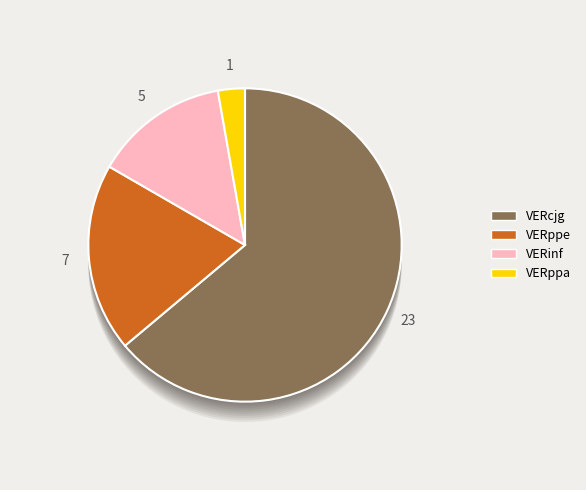

Between VERppe and VERinf, which is larger?

VERppe